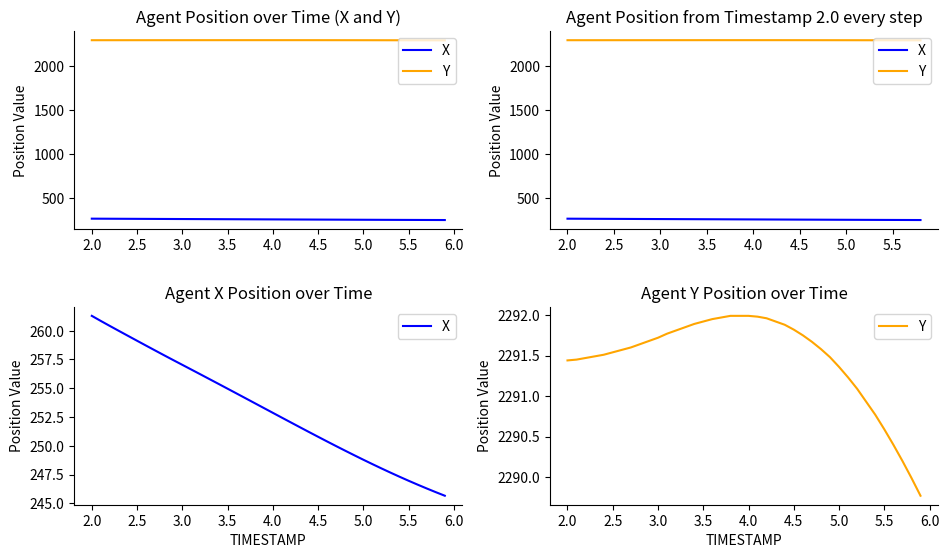

How many distinct data groups are displayed?

2